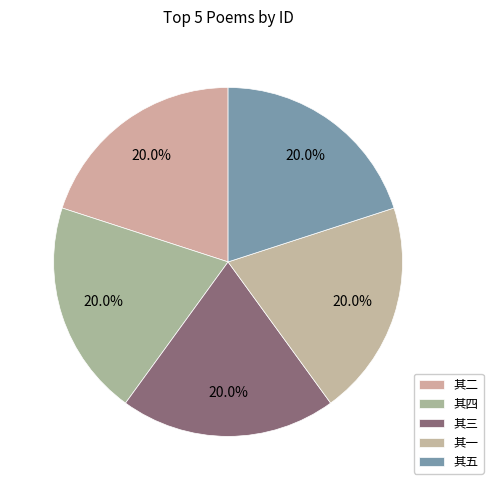

What is the smallest slice in the pie chart?

夜坐因观杨伯虎和春字韵诗偶成五绝再寄 其一